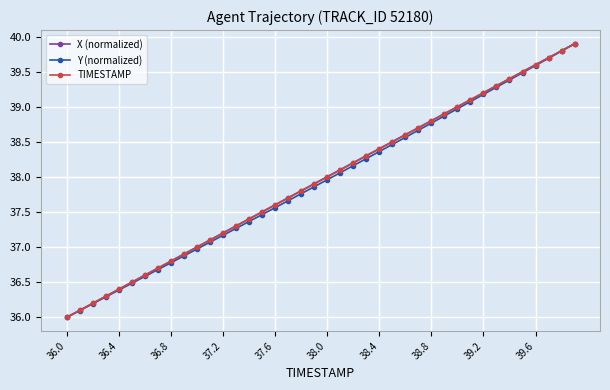

What is the value of the TIMESTAMP point at the 14th from the left?

37.3